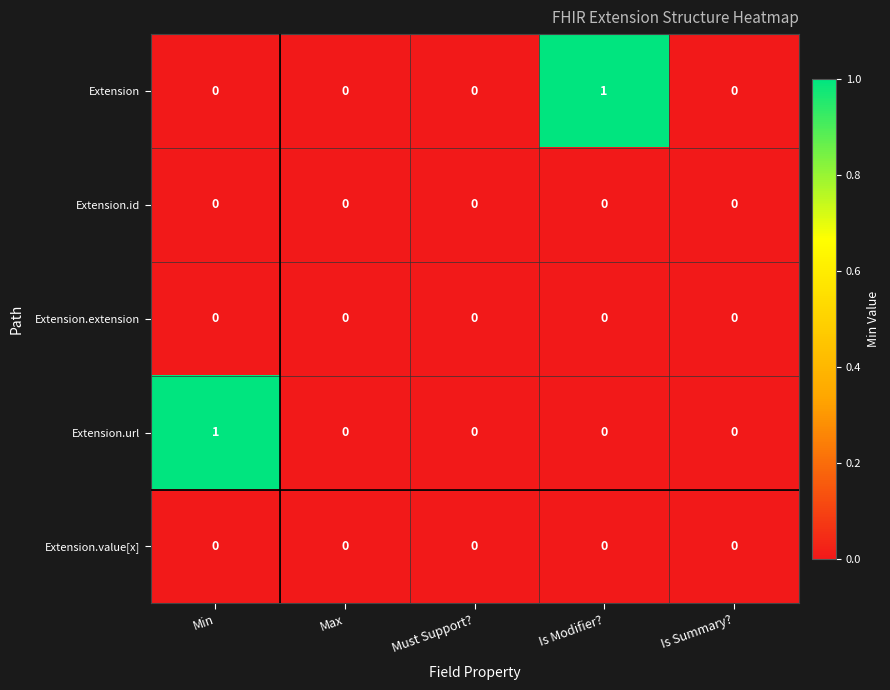

How many Extension values are between 0 and 1?

5